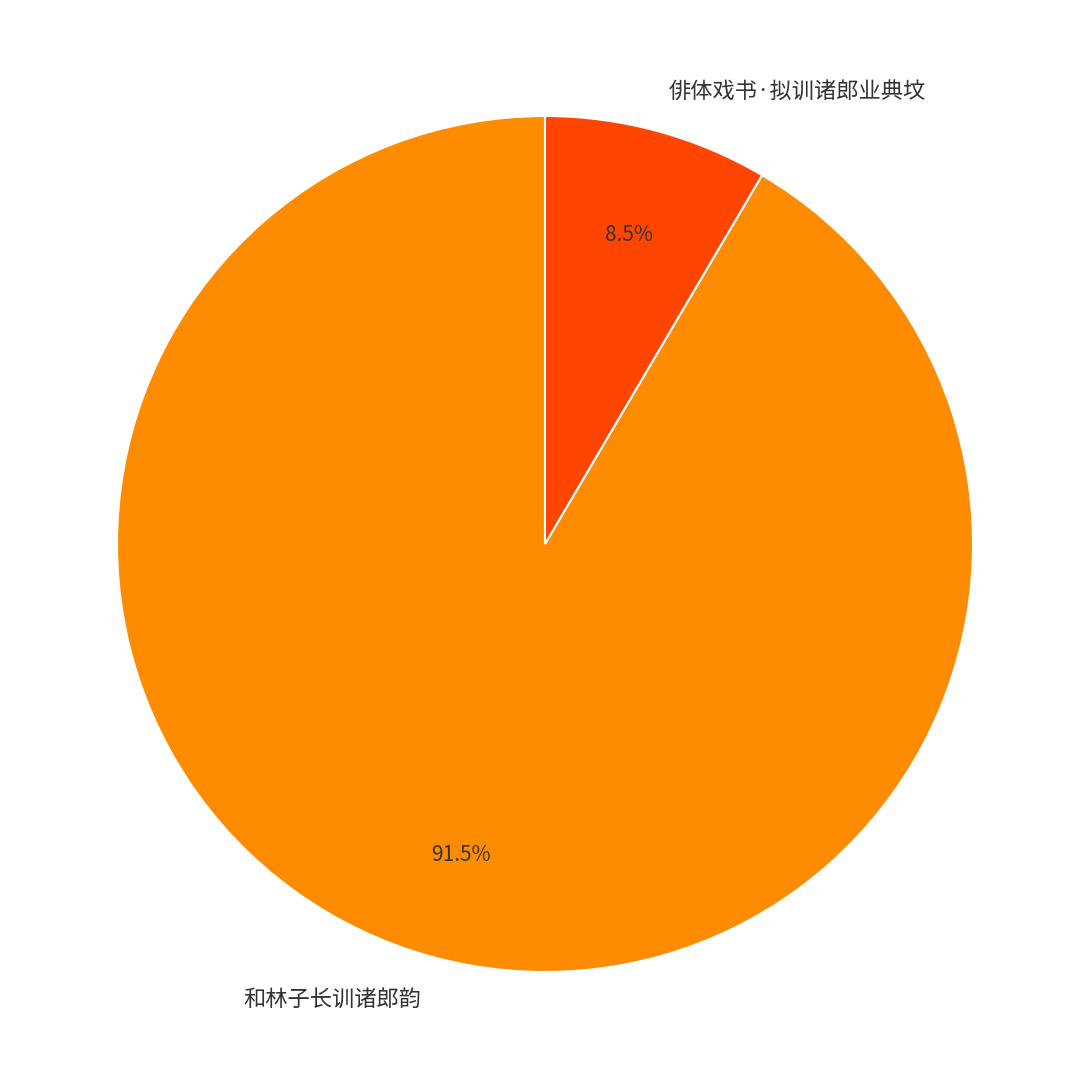

How many segments does this pie chart have?

2